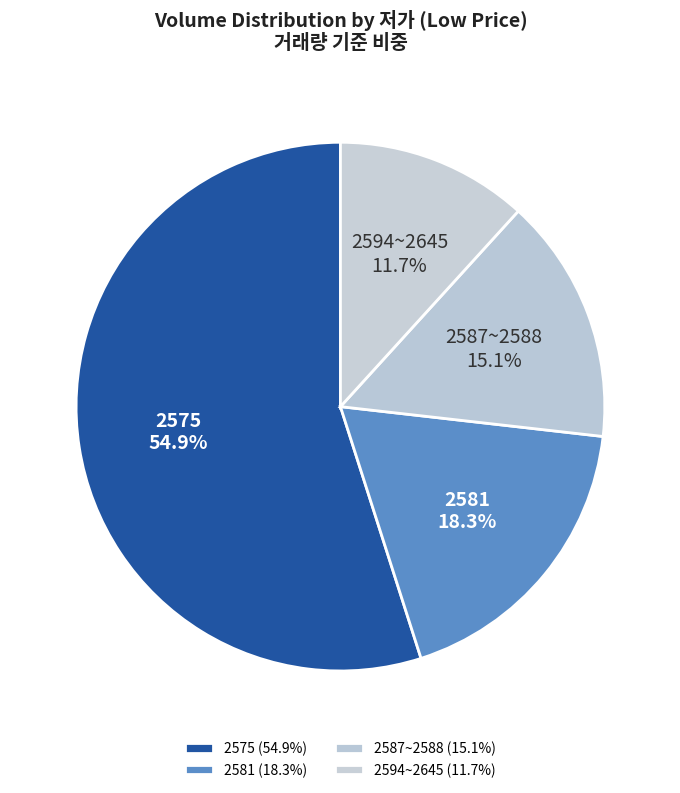

Which slice is the largest?

2575